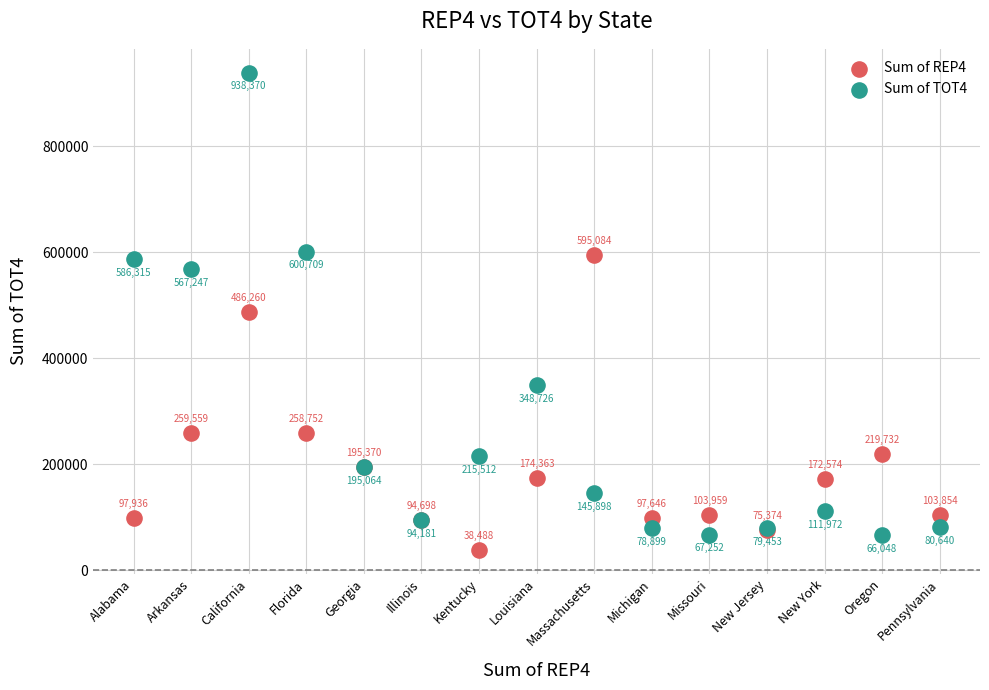

Across all series, what Y value is closest to 488429?

486260